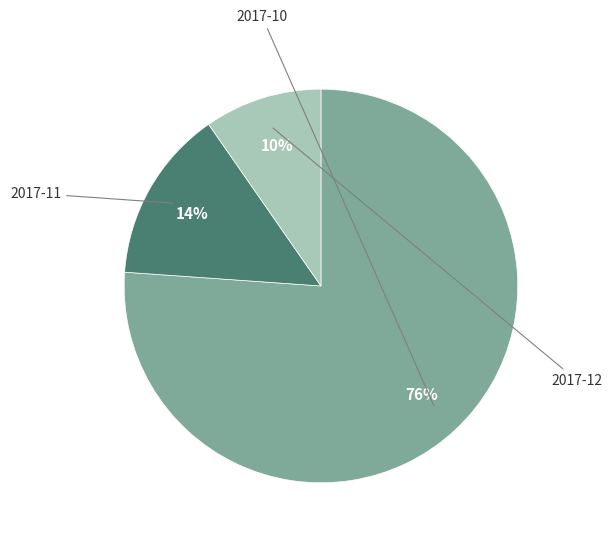

Count the number of slices in the pie.

3